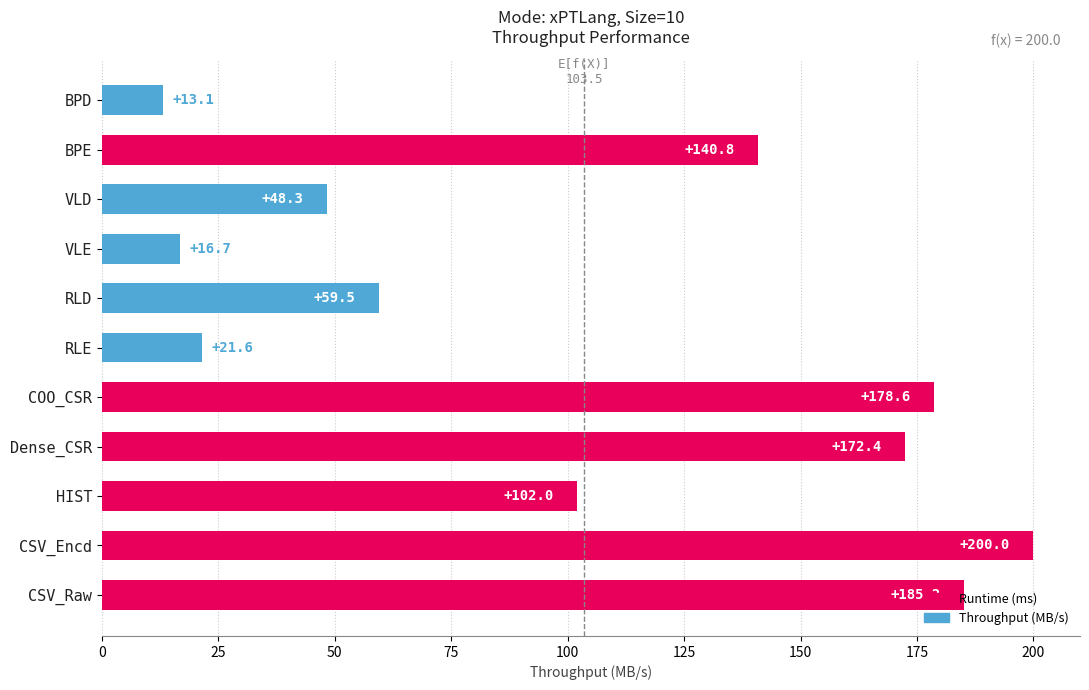

Does the chart contain stacked bars?

No